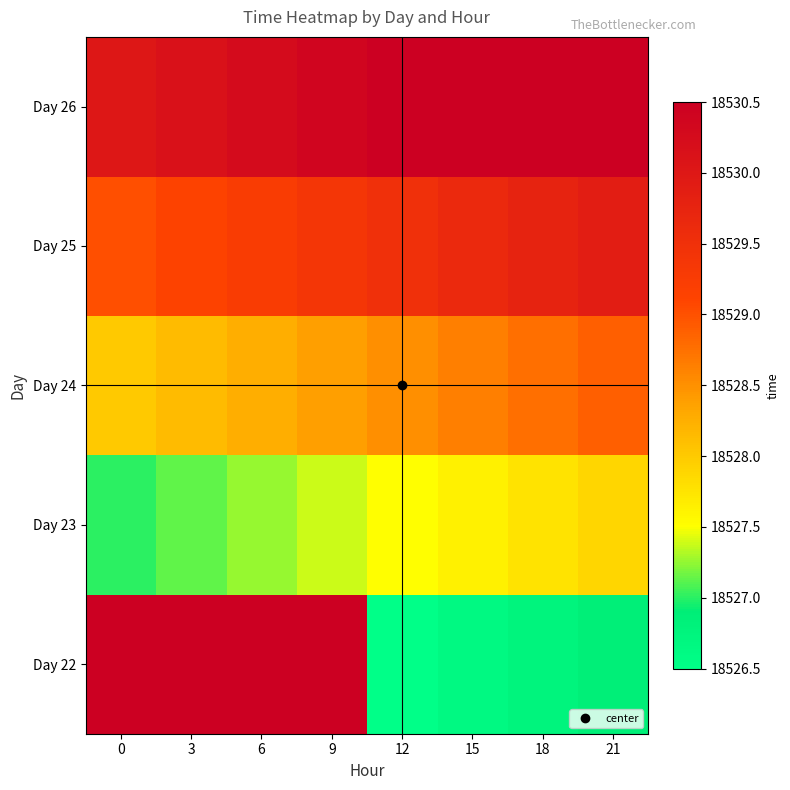

At 12, list the series in order from largest to smallest.

Day 26, Day 25, Day 24, Day 23, Day 22